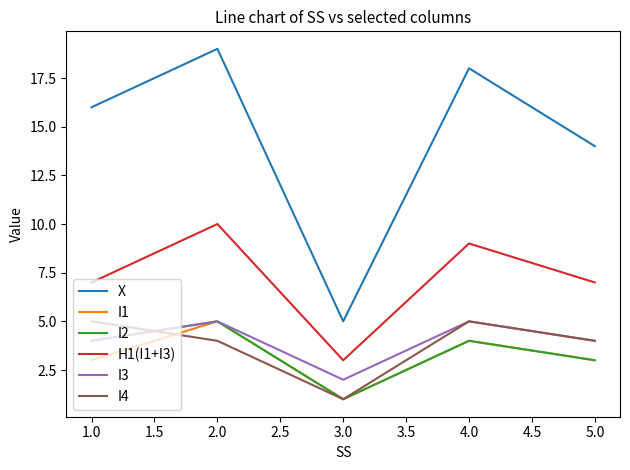

Is it true that H1(I1+I3) equals 7 at 5.0?

True